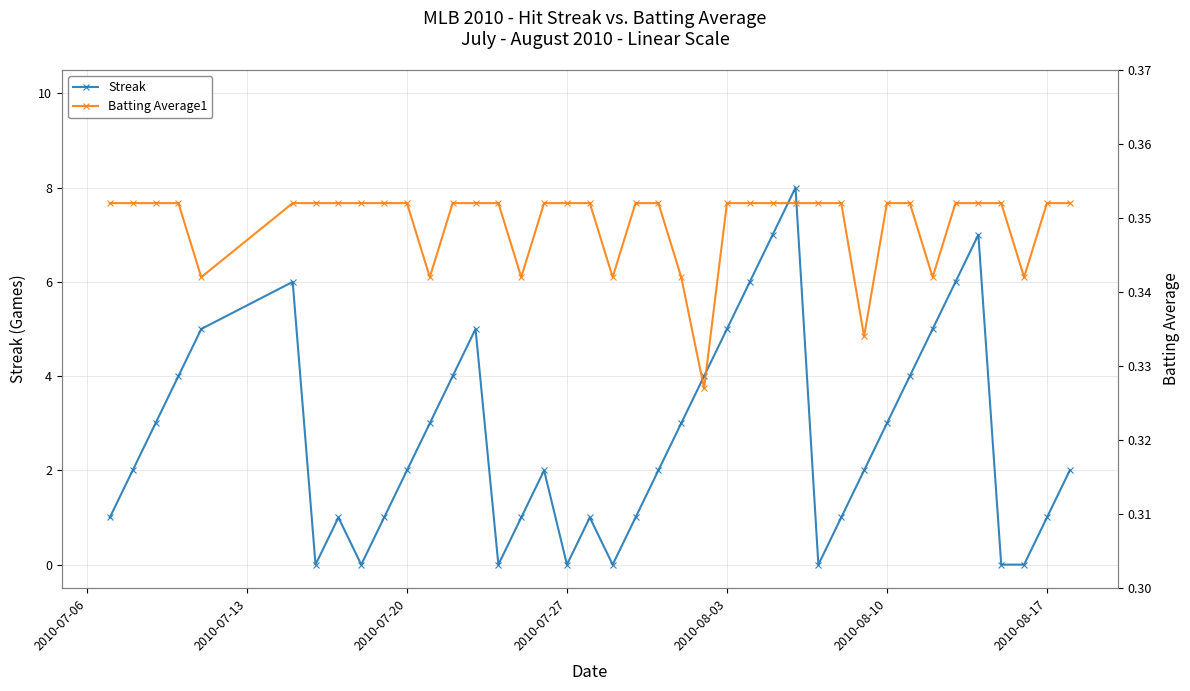

Is this an area chart (filled region under the line)?

No